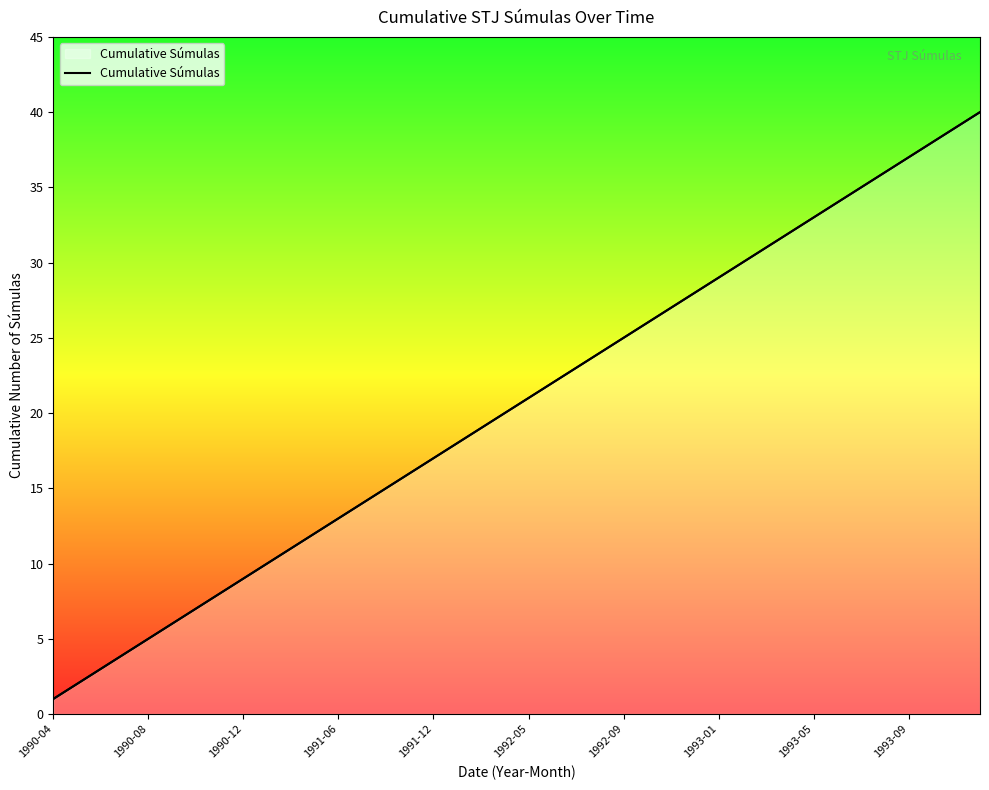

Which label corresponds to the smallest value in the chart?

1990-04